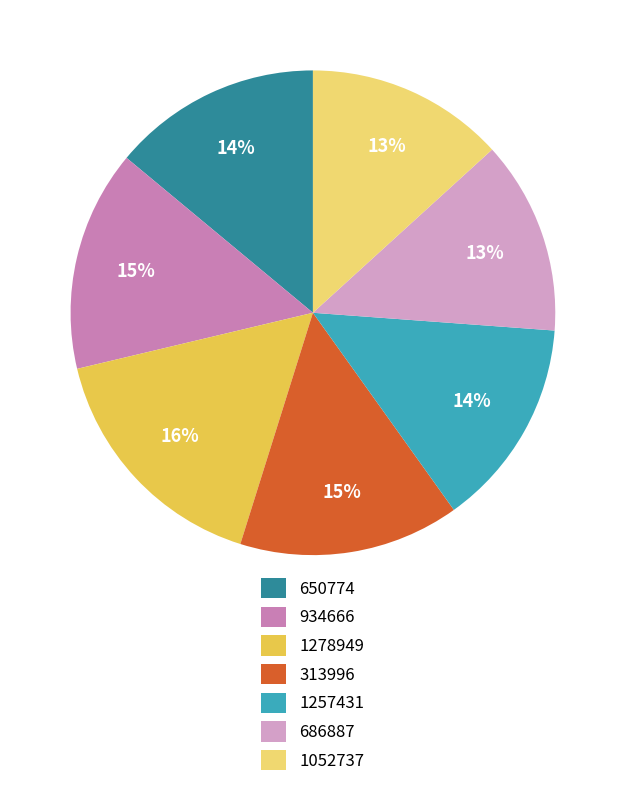

What portion of the pie excludes 313996?

85.3%